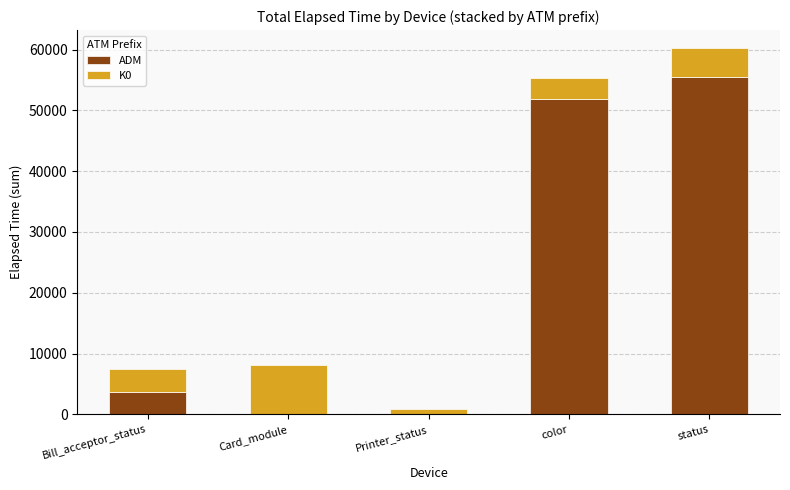

What is the sum of the ADM values at status and Bill_acceptor_status?

59206